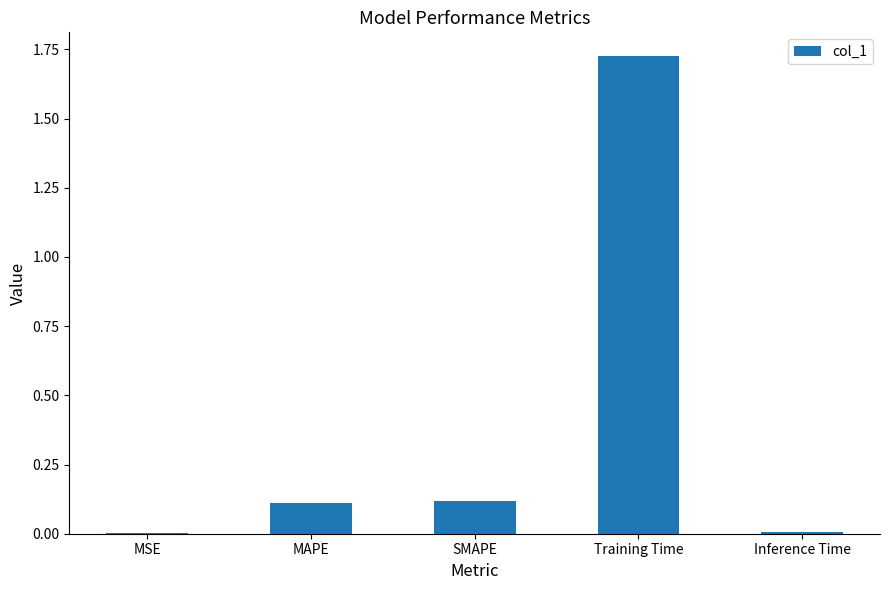

Between Training Time and Inference Time, which is larger?

Training Time